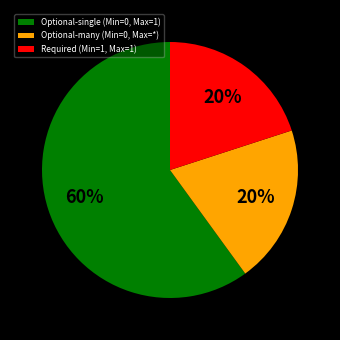

Does any single category account for the majority?

Yes